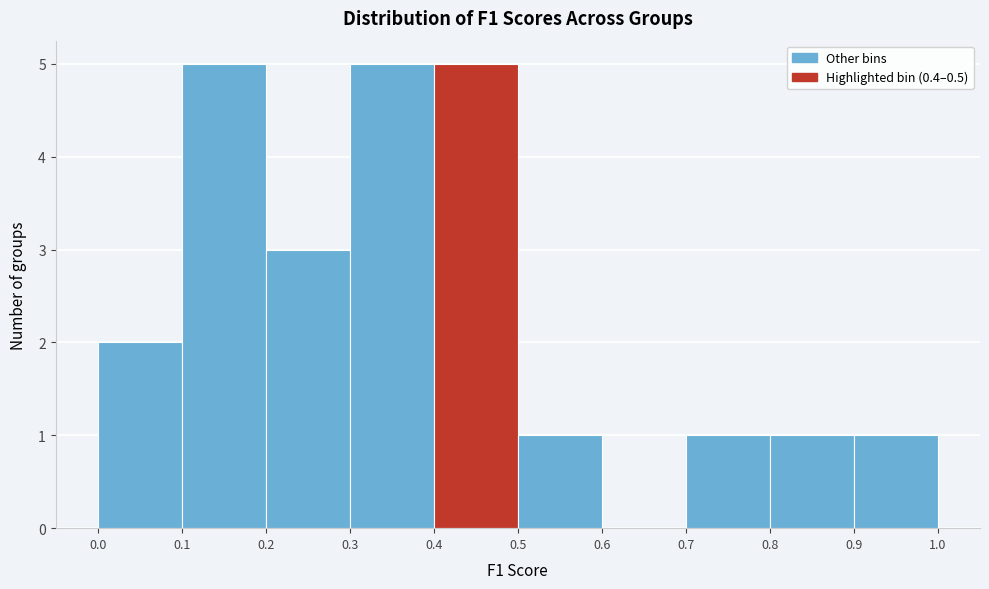

Reading left to right, list every bar in this chart as the range it spans on the x-axis followed by its height. The values are not printed on the chart, so give them approximately, as read against the axis.

0.0 to 0.1: 2
0.1 to 0.2: 5
0.2 to 0.3: 3
0.3 to 0.4: 5
0.4 to 0.5: 5
0.5 to 0.6: 1
0.6 to 0.7: 0
0.7 to 0.8: 1
0.8 to 0.9: 1
0.9 to 1.0: 1